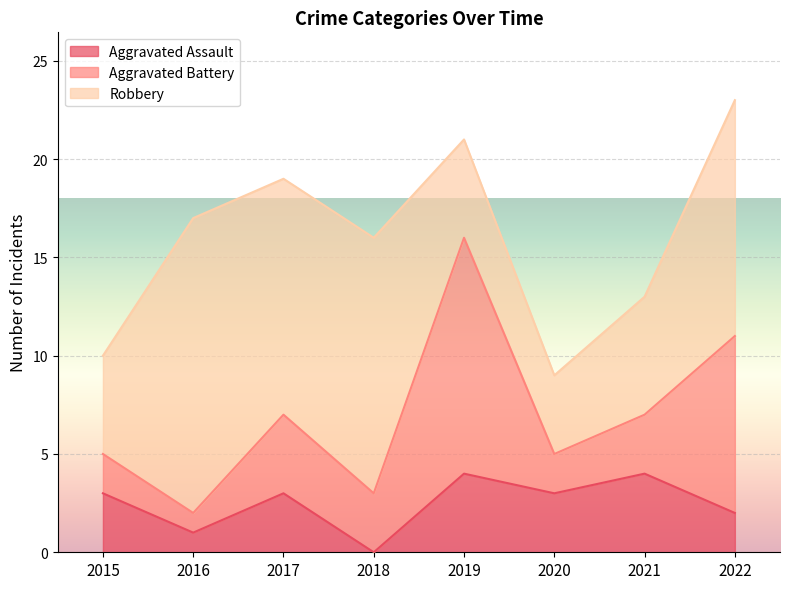

Rank the series by their average value, from lowest to highest.

Aggravated Assault, Aggravated Battery, Robbery